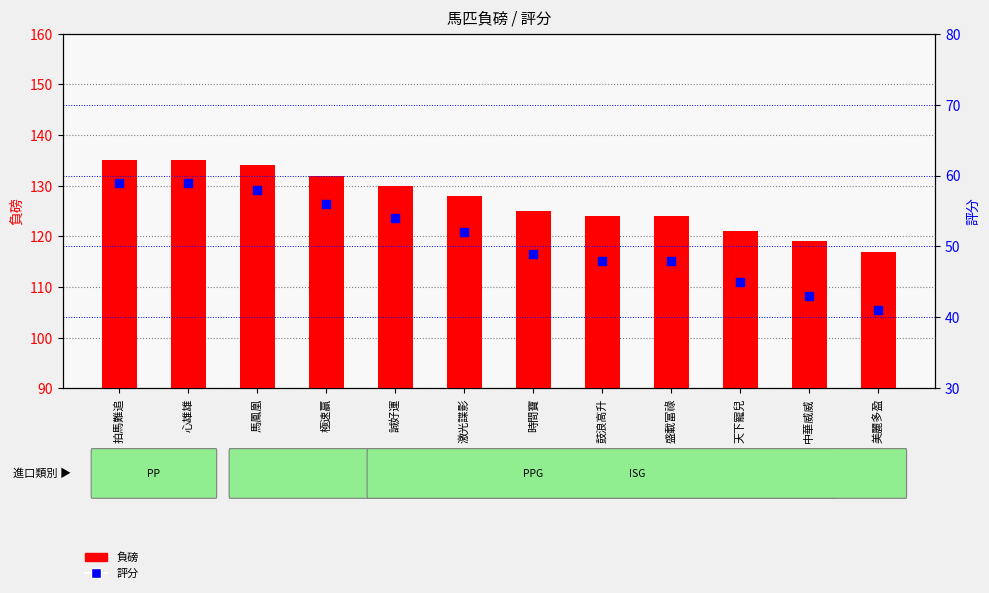

Which series has the widest spread of Y values?

負磅